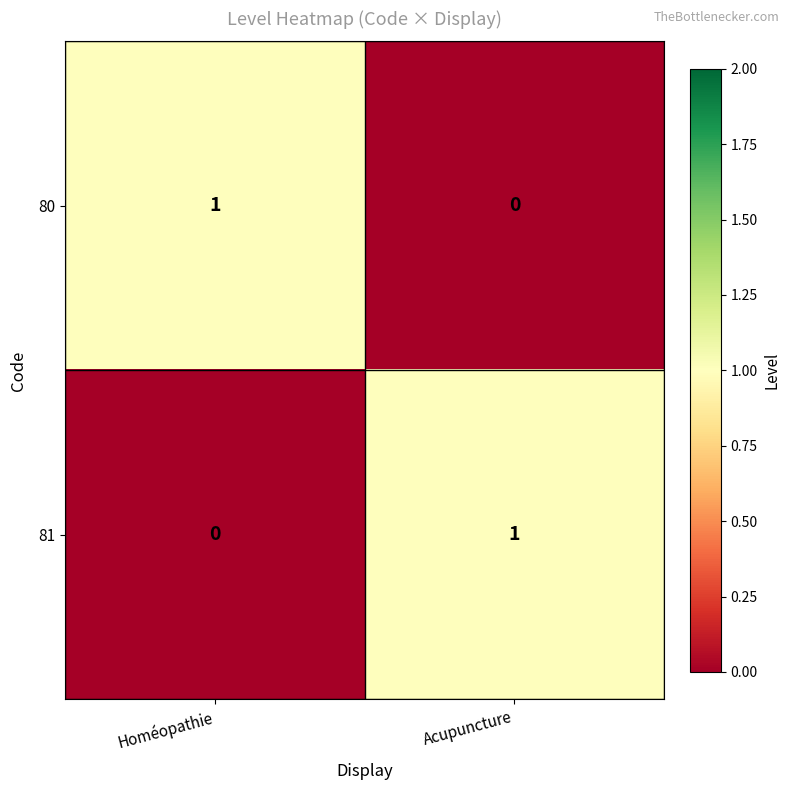

True or false: 81 has a value of 1 at Acupuncture.

True